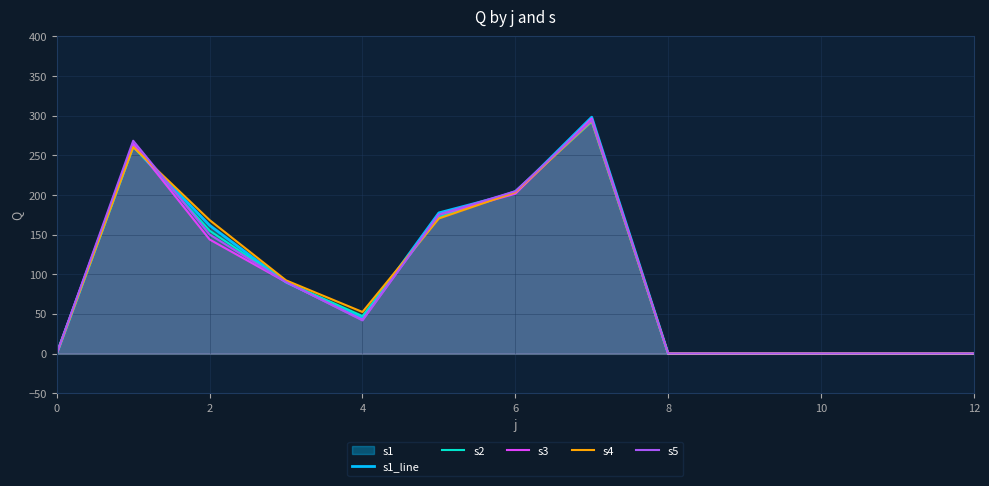

How many data points in s2 are above 47?

7